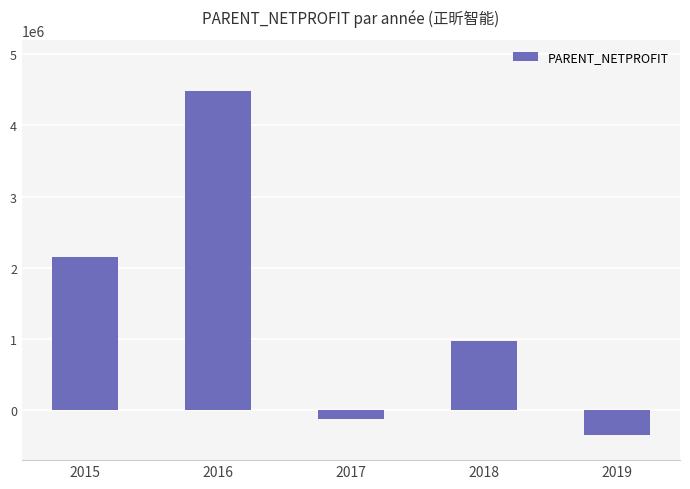

How many distinct data groups are displayed?

1